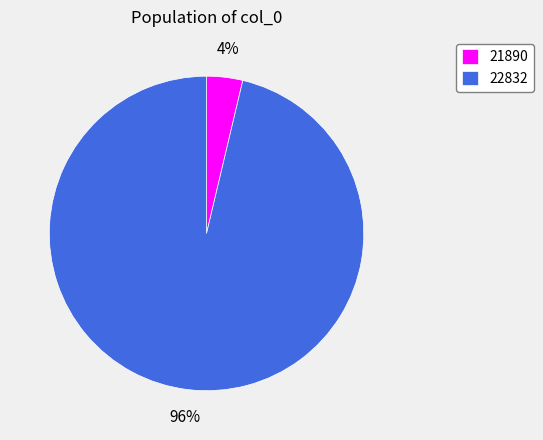

What percentage is the 21890 slice, to the nearest percent?

4%